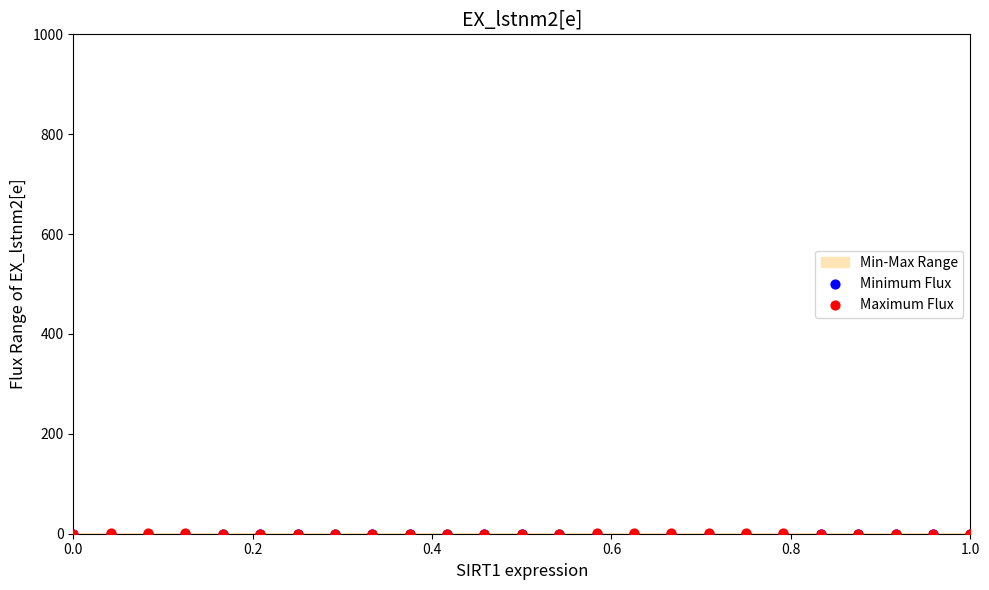

Which series reaches the maximum Y coordinate?

Maximum Flux